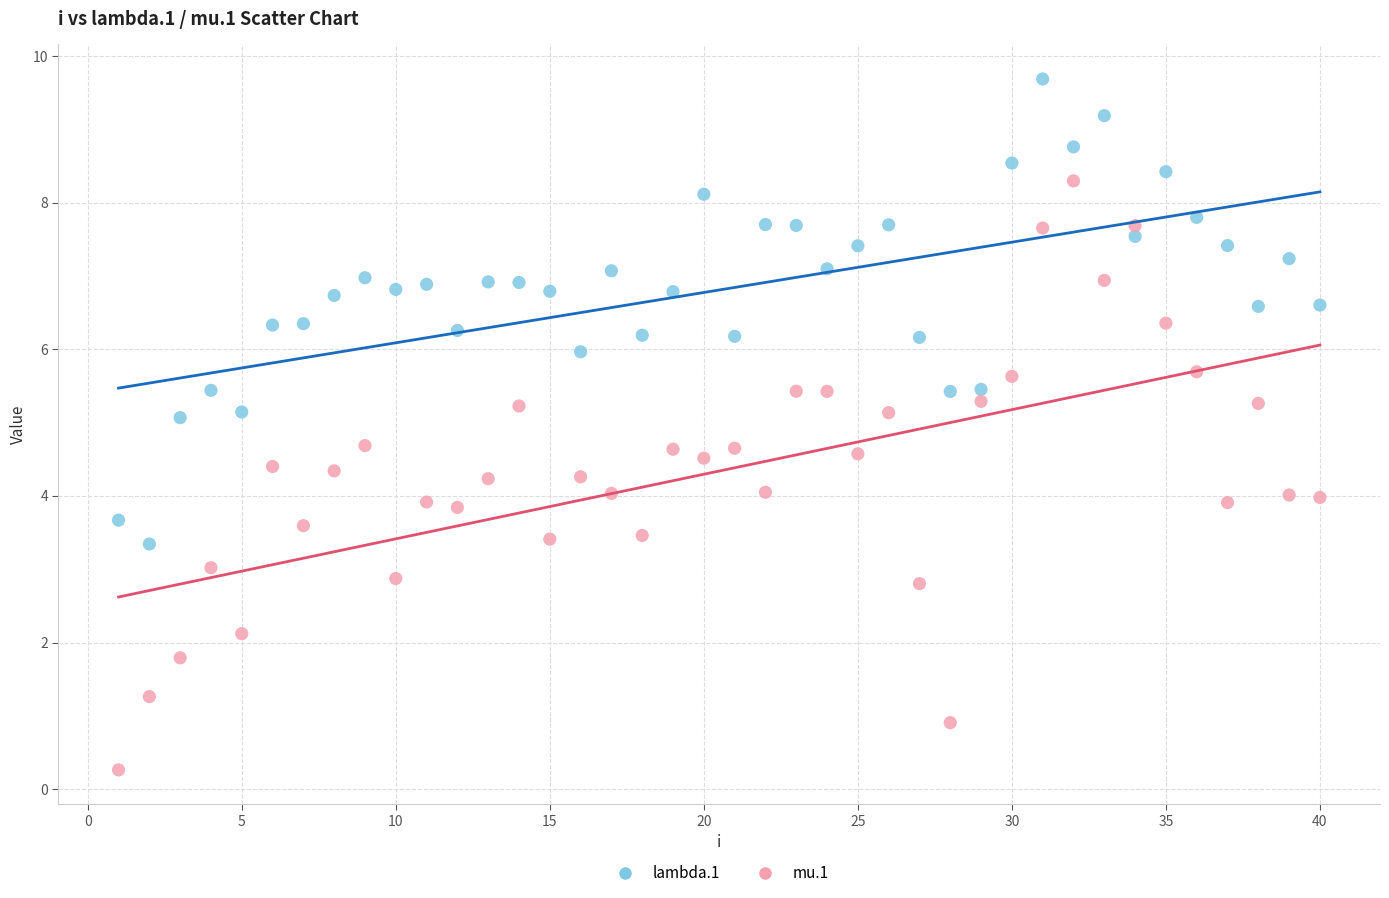

Across all data points, what is the range of X values (max minus min)?

39.0